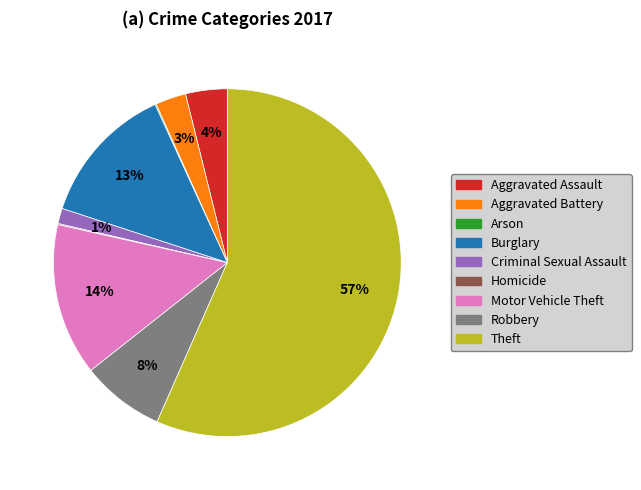

What is the largest slice in the pie chart?

Theft